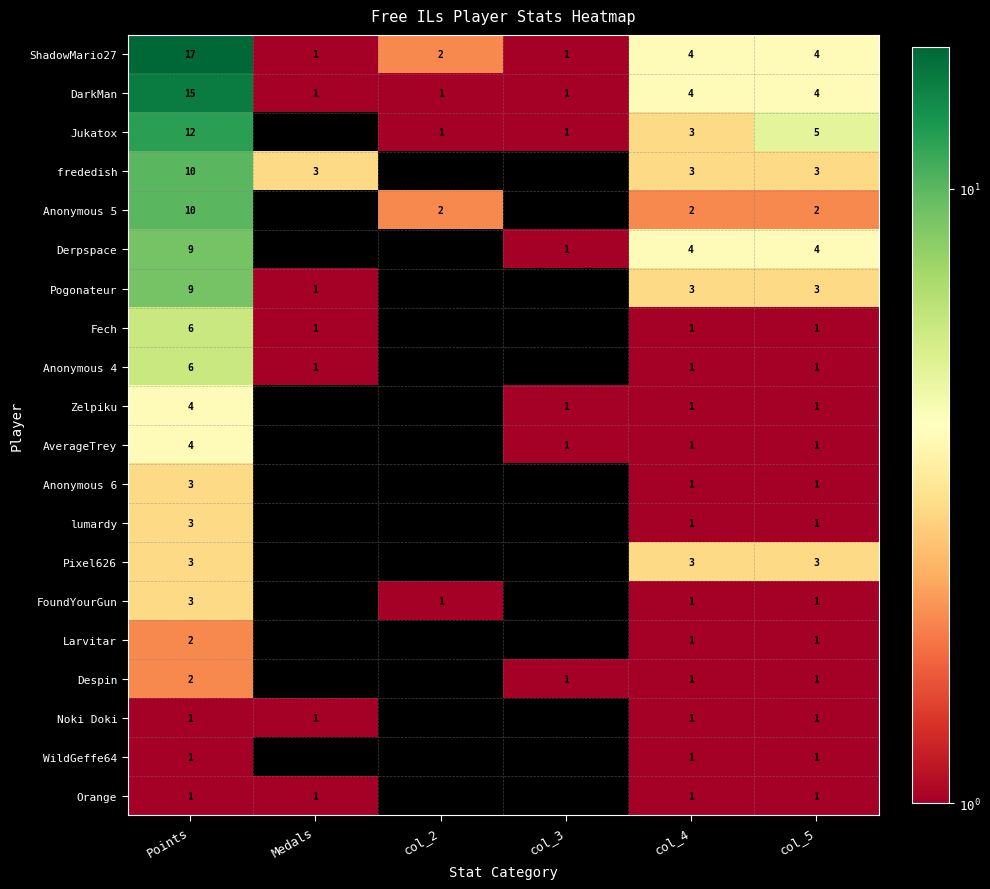

The value of frededish at col_5 is 3. True or false?

True